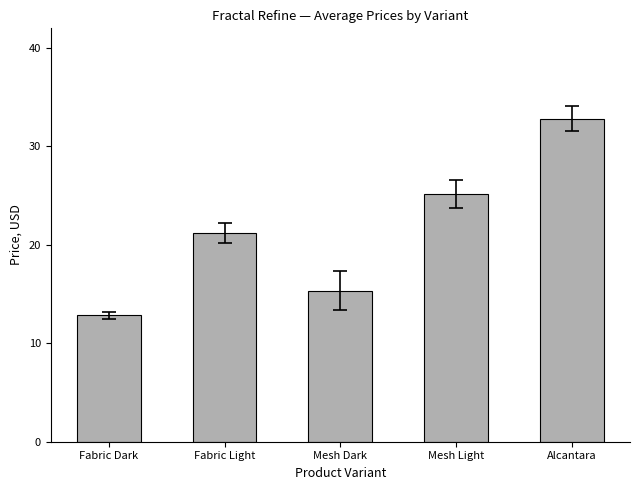

What is the value of the 5th bar from the left?

32.8